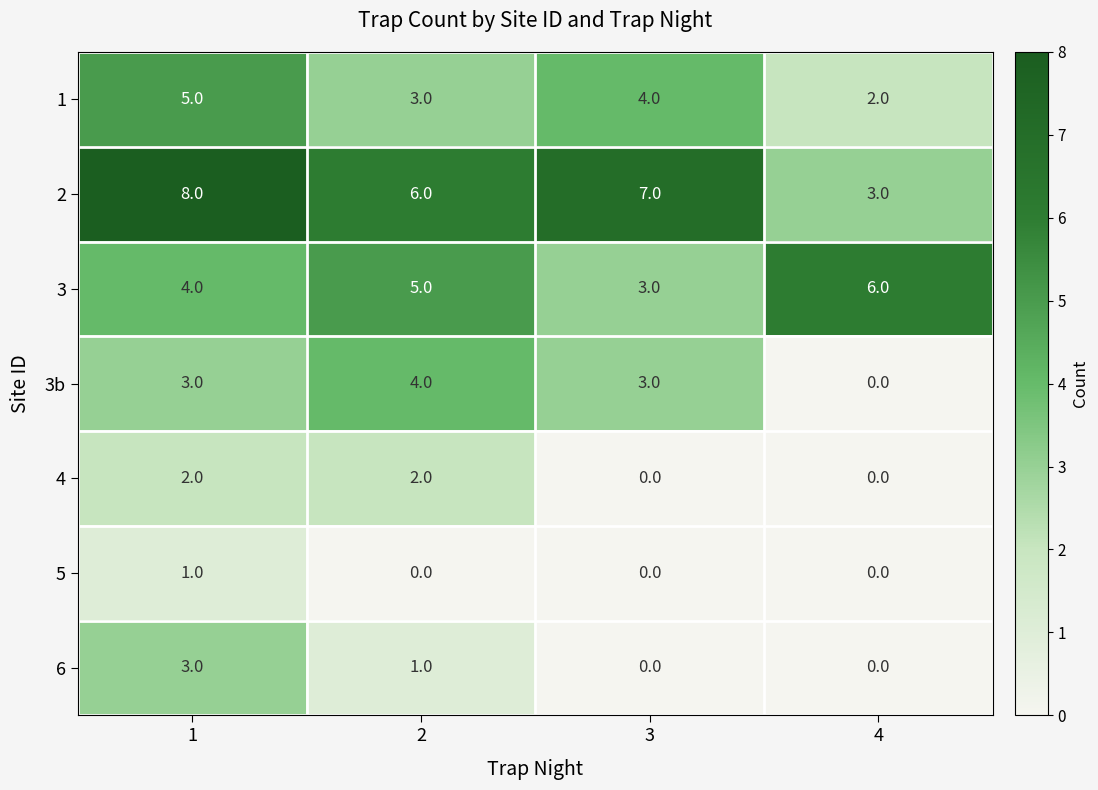

What is the sum of all 3b values?

10